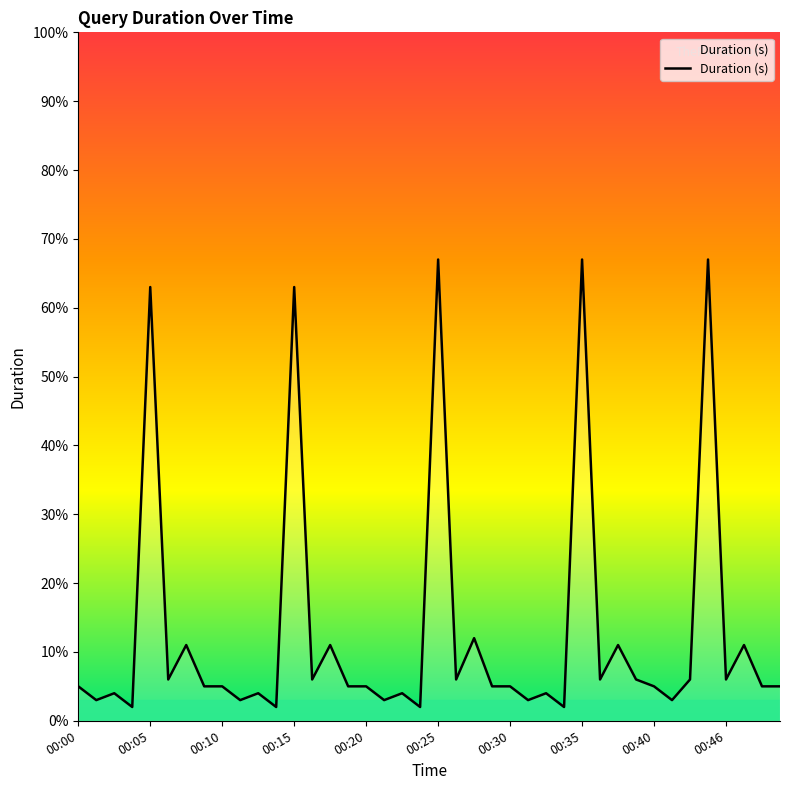

Reading left to right, transcribe all the data shown in this chart.

5	3	4	2	63	6	11	5	5	3	4	2	63	6	11	5	5	3	4	2	67	6	12	5	5	3	4	2	67	6	11	6	5	3	6	67	6	11	5	5